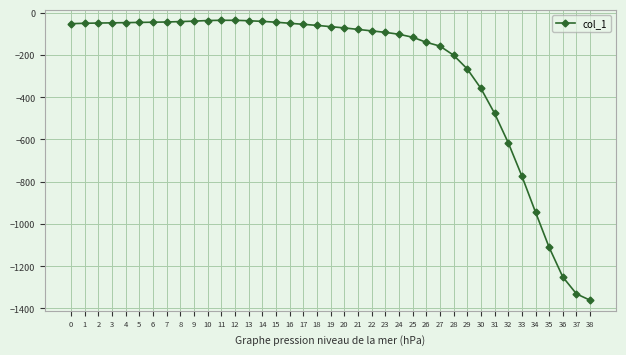

What is the sum of all values?

-10460